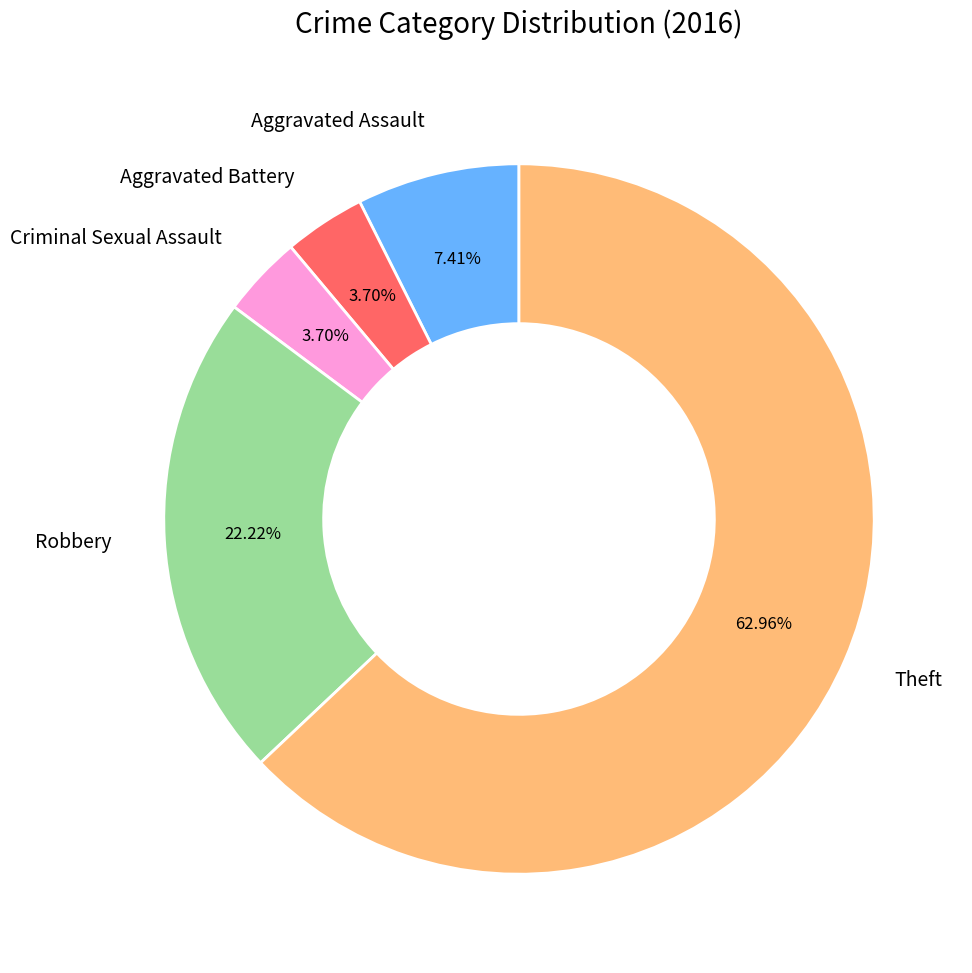

To the nearest percent, what is the average slice percentage?

20%